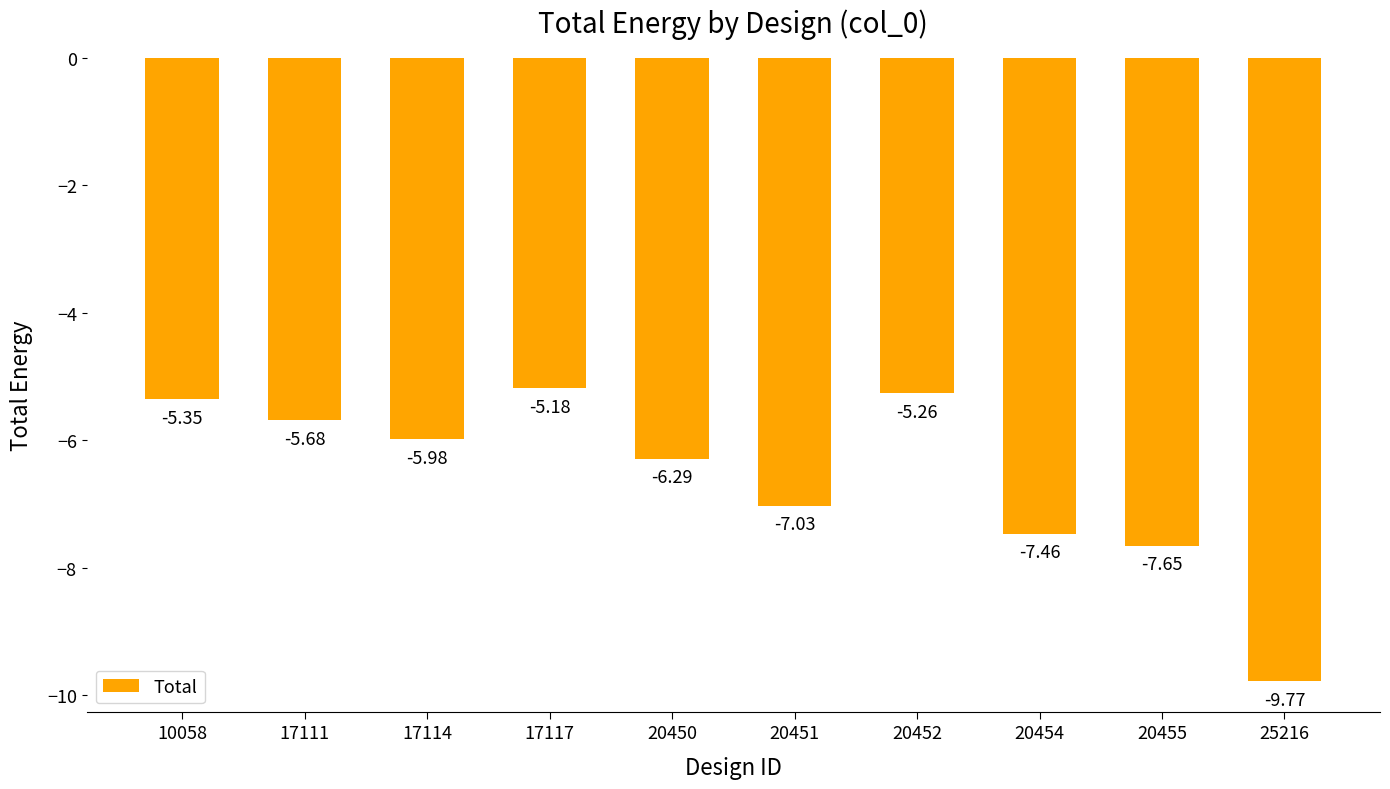

What is the sum of all values?

-65.7